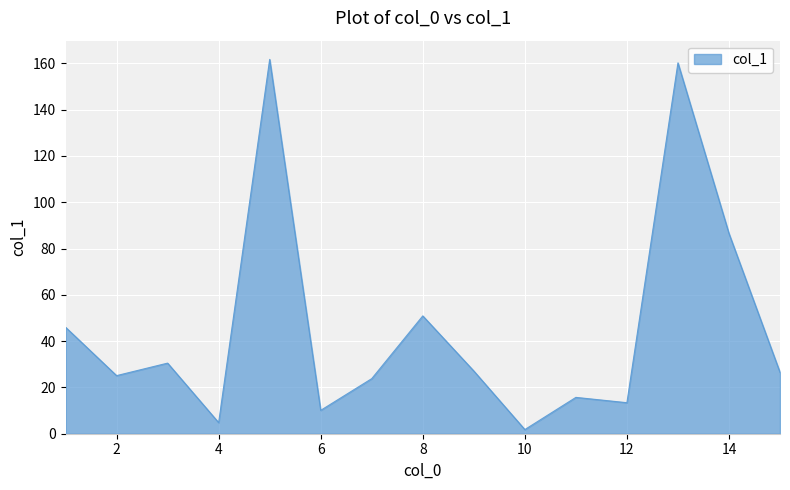

What is the maximum value shown in the chart?

161.7